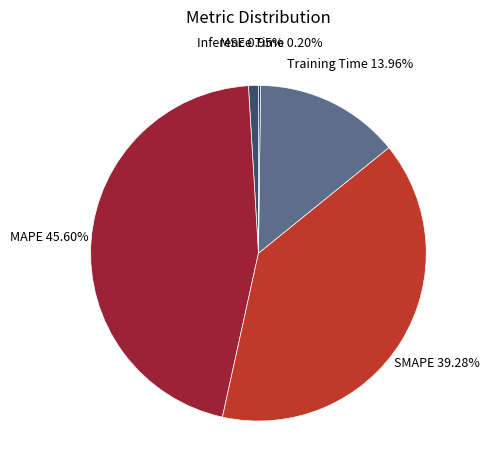

Does any single category account for the majority?

No